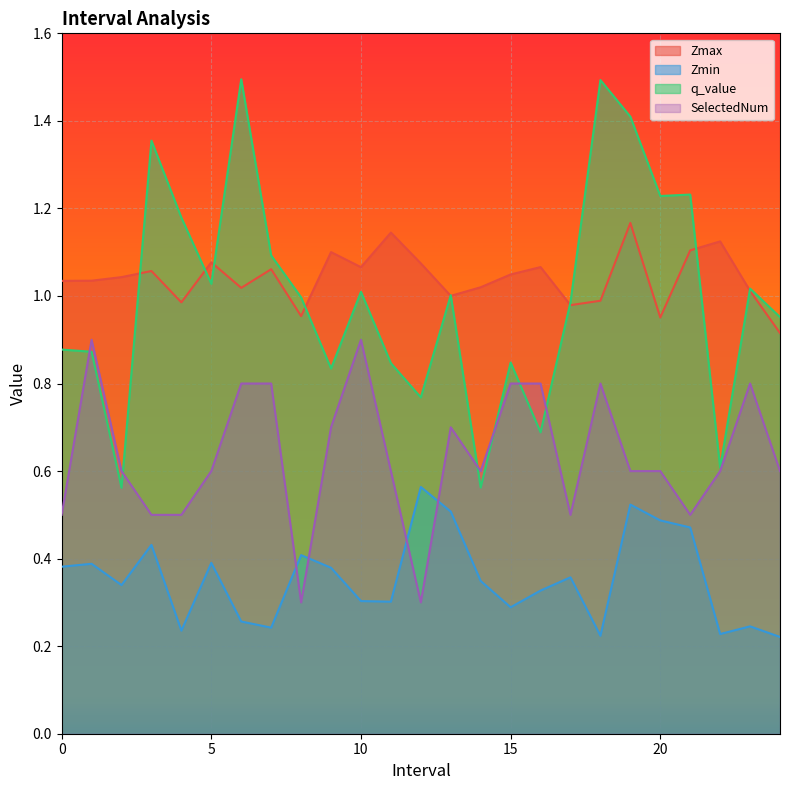

How many lines are shown in the chart?

4